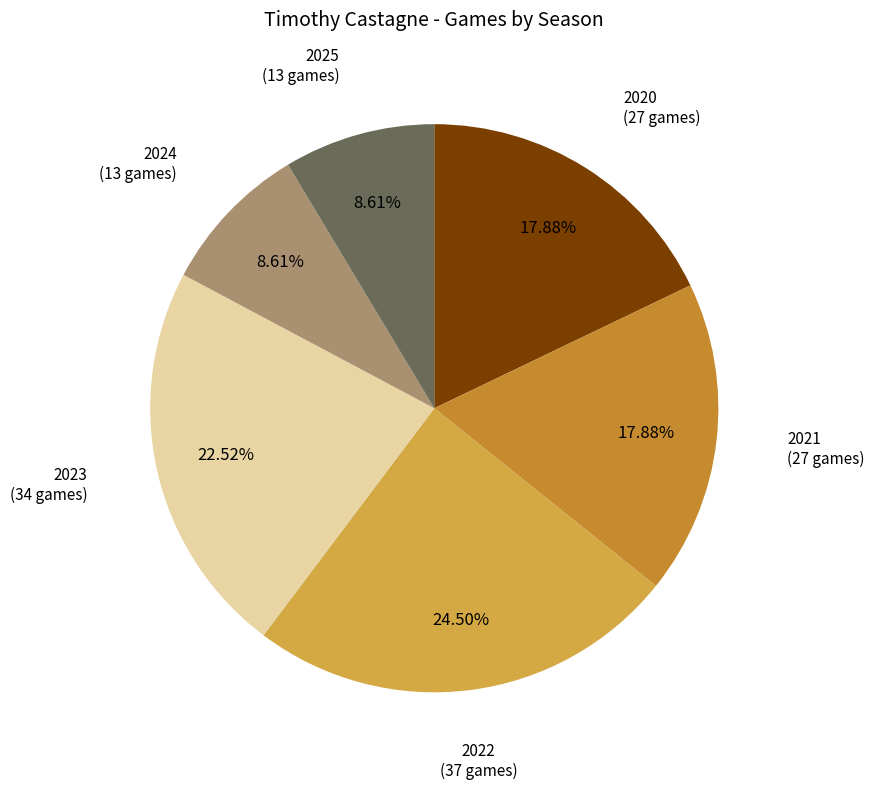

To the nearest percent, what is the combined percentage of 2022 (37 games) and 2024 (13 games)?

33%